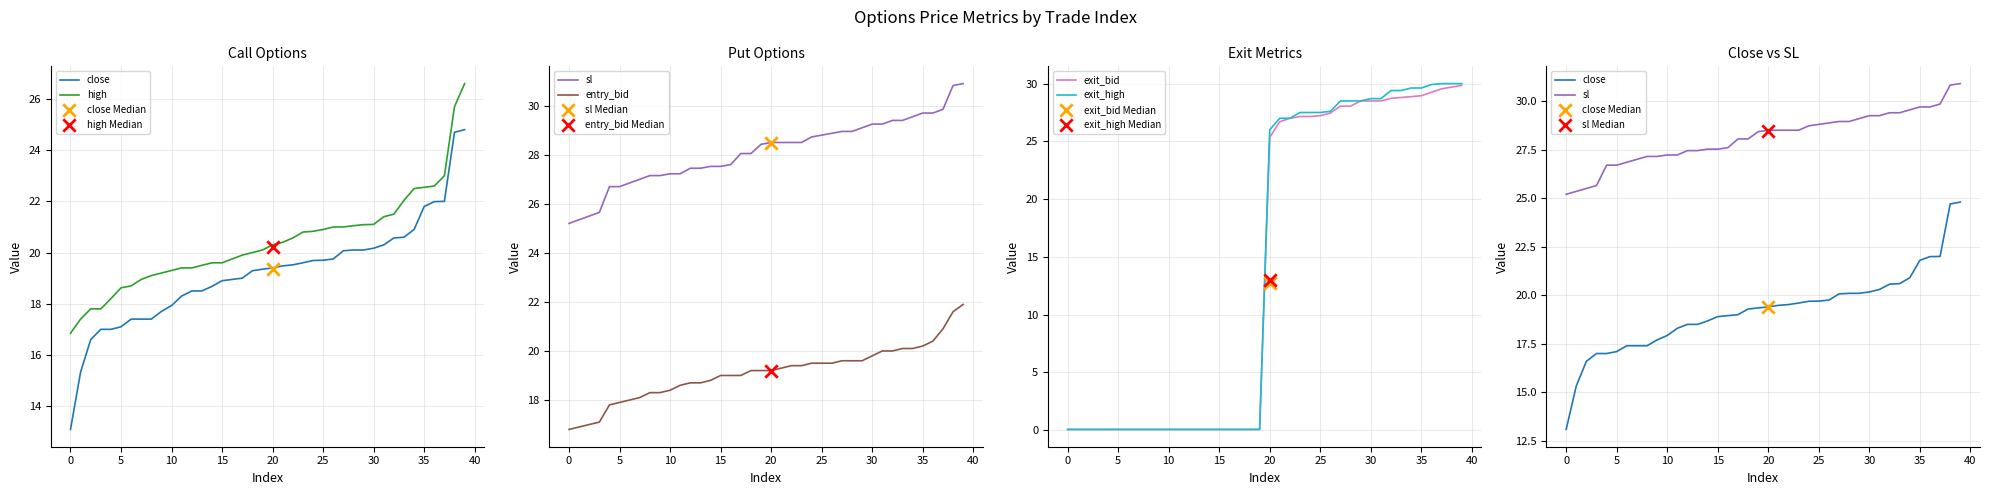

Is the value of exit_high at 19 greater than the value of high at 11?

No